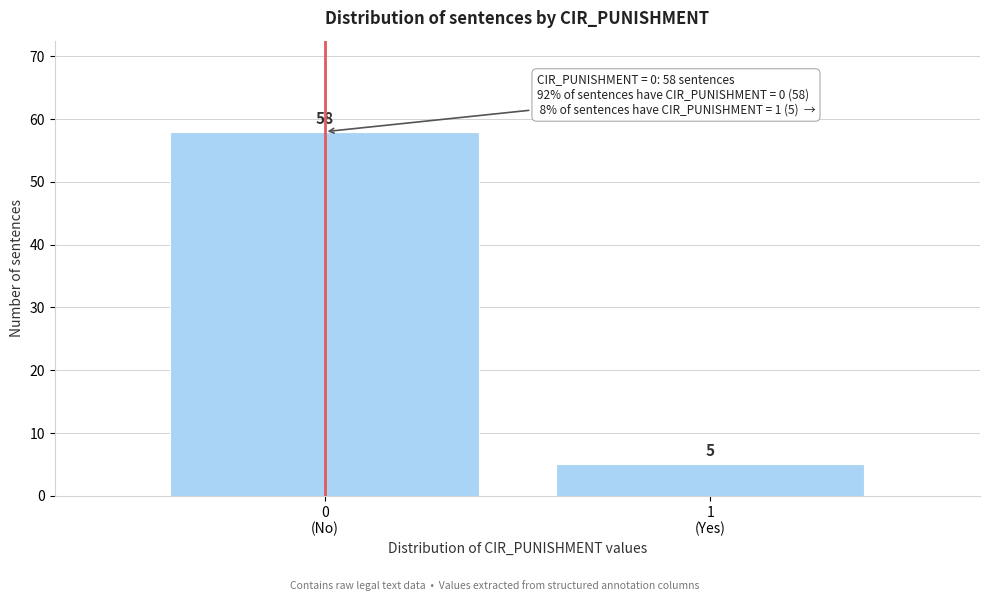

Reading right to left, list all the values displayed in this chart.

5	58